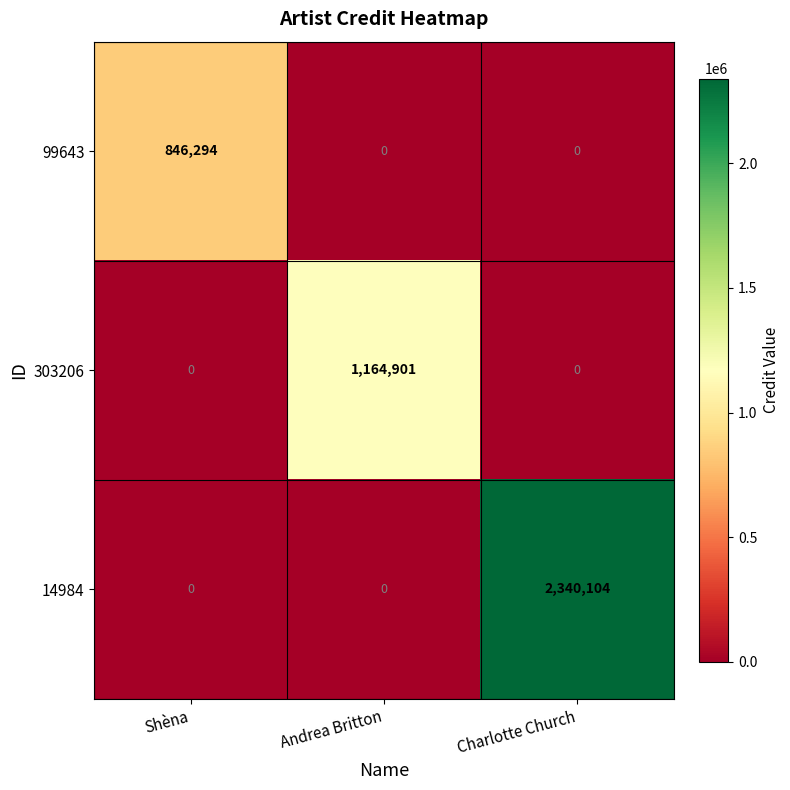

Rank the series by their maximum value, from highest to lowest.

14984, 303206, 99643